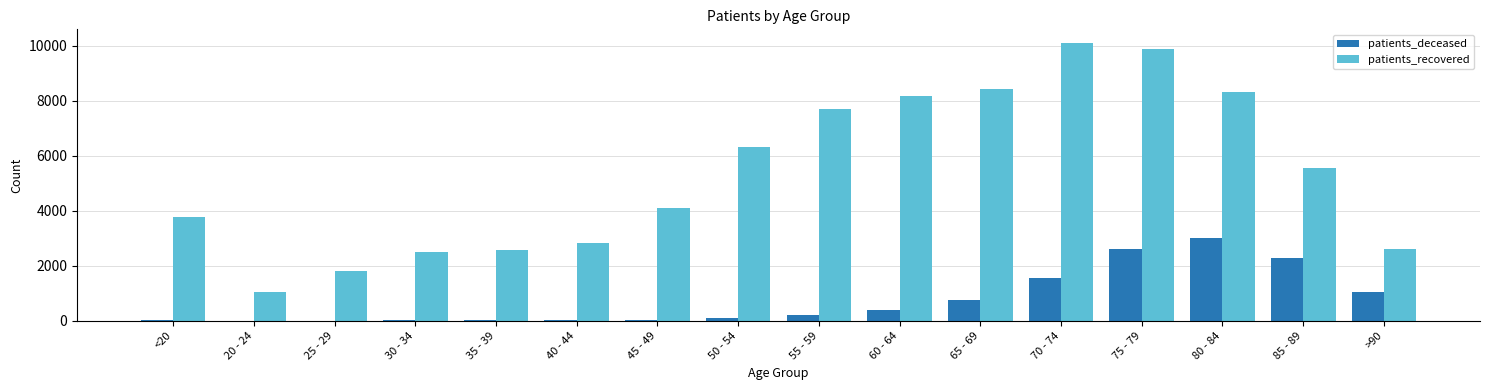

Which series has the largest total across all categories?

patients_recovered